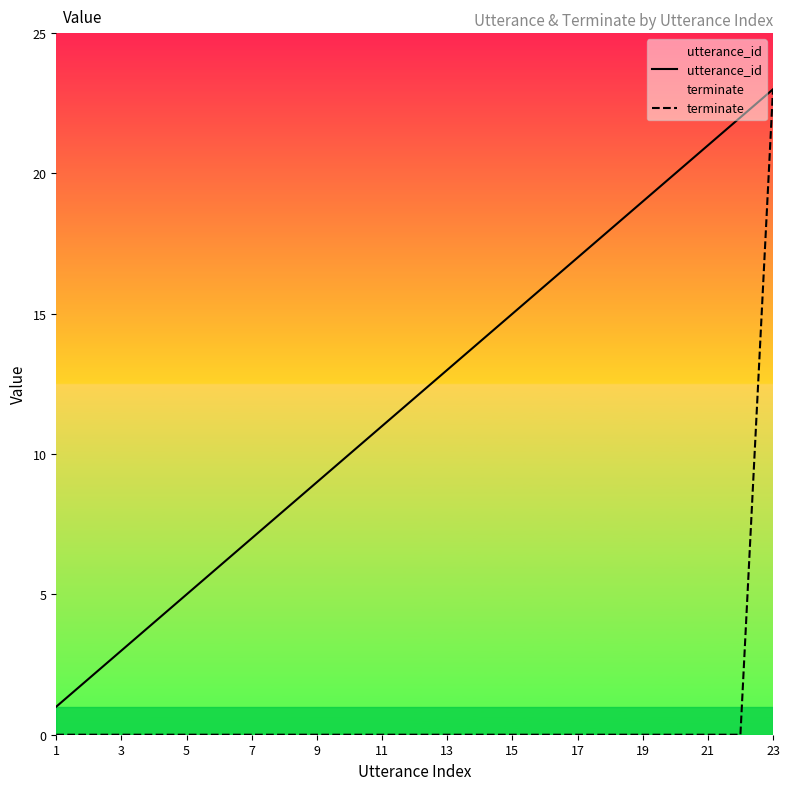

What is the minimum value for utterance_id?

1